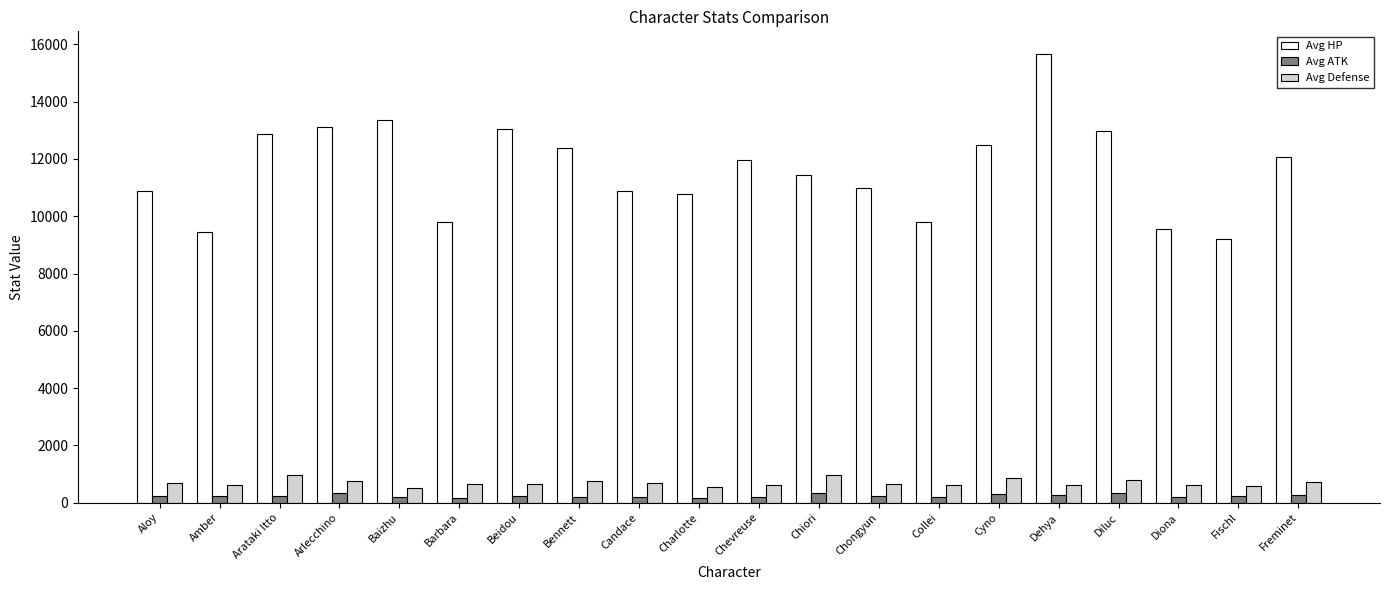

Read the Avg Defense value at Chongyun.

648